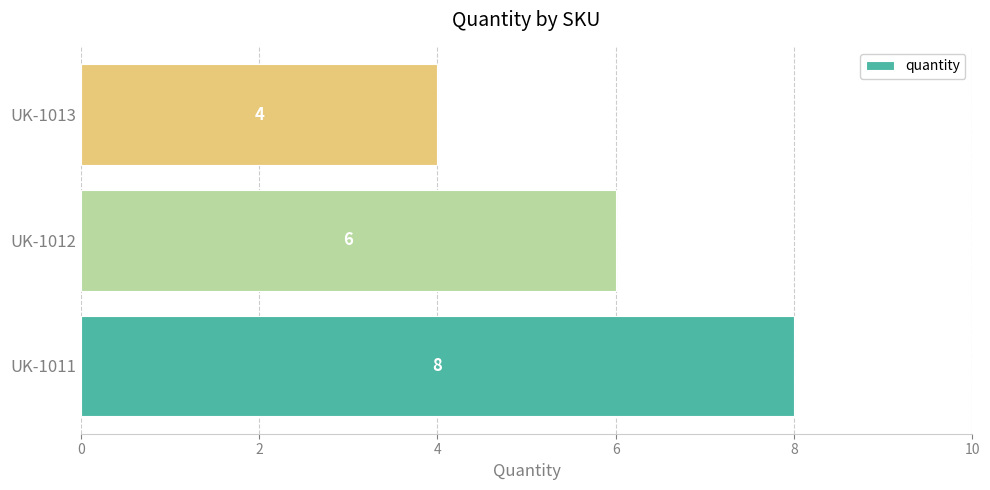

The chart shows a value of 2 at UK-1012. True or false?

False